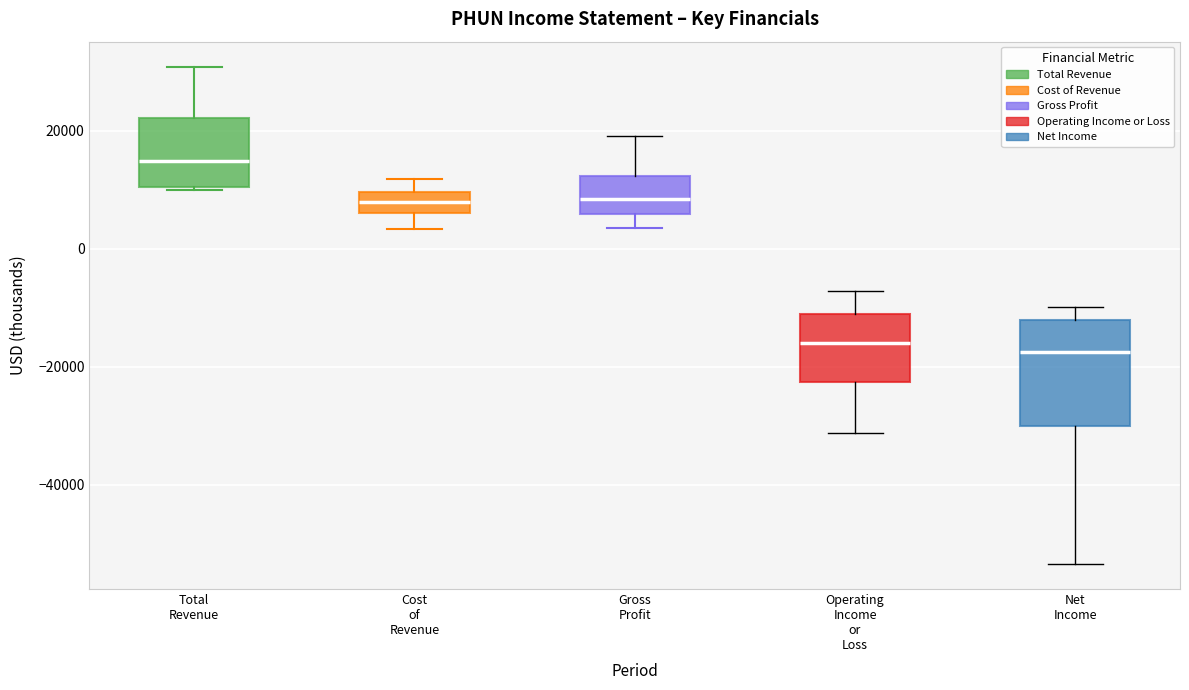

Reading left to right, transcribe this box plot: for each box, give where its median line is, the range the box spans, and where its two whiskers end, as read against the y-axis. The values are not printed on the chart, so give them approximately, as read against the axis.

Total Revenue: median 14000, box 10000 to 22000, whiskers 10000 to 30000
Cost of Revenue: median 8000, box 6000 to 10000, whiskers 4000 to 12000
Gross Profit: median 8000, box 6000 to 12000, whiskers 4000 to 20000
Operating Income or Loss: median -16000, box -22000 to -12000, whiskers -32000 to -8000
Net Income: median -18000, box -30000 to -12000, whiskers -54000 to -10000